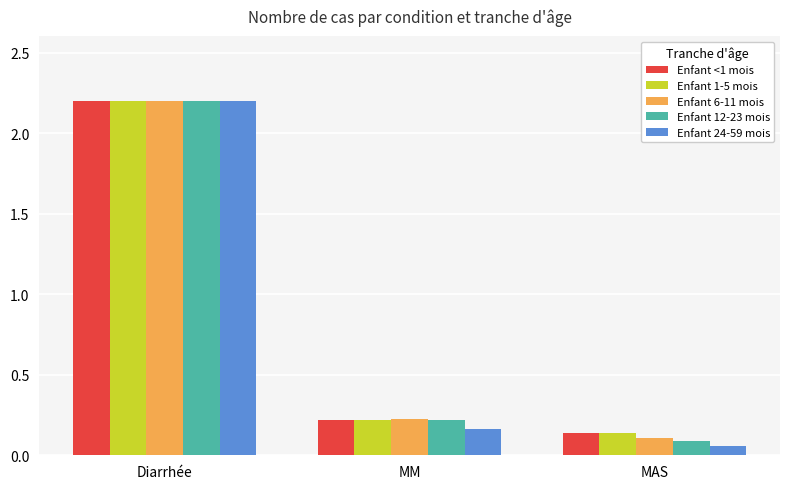

Which series has the widest spread of values?

Enfant 24-59 mois